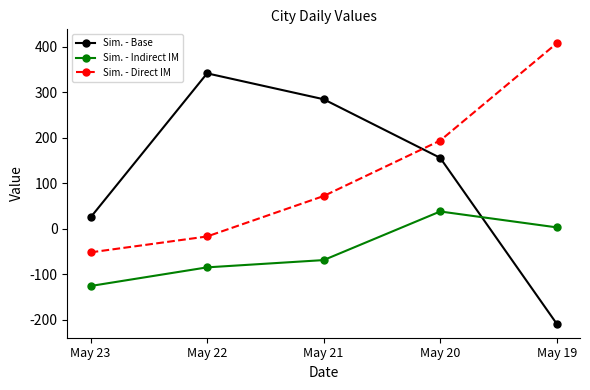

At which category does Sim. - Base reach its first local peak?

May 22